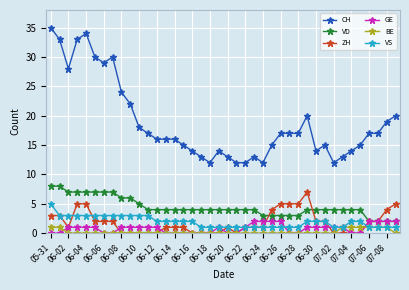

True or false: BE and VD cross at least once.

False